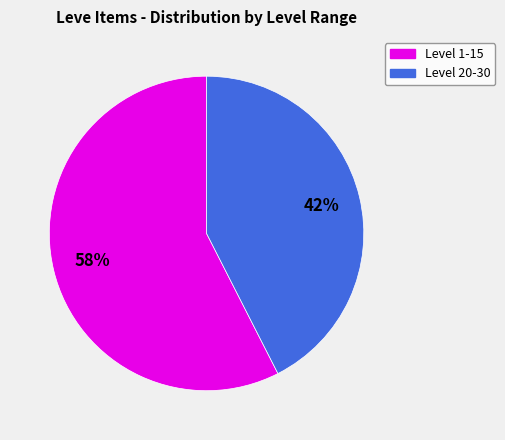

To the nearest percent, what is the average slice percentage?

50%